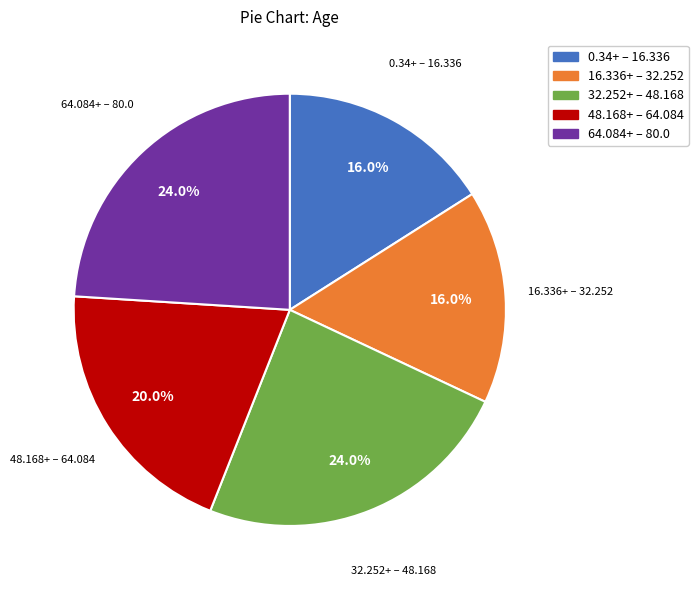

Is there a majority slice in this chart?

No